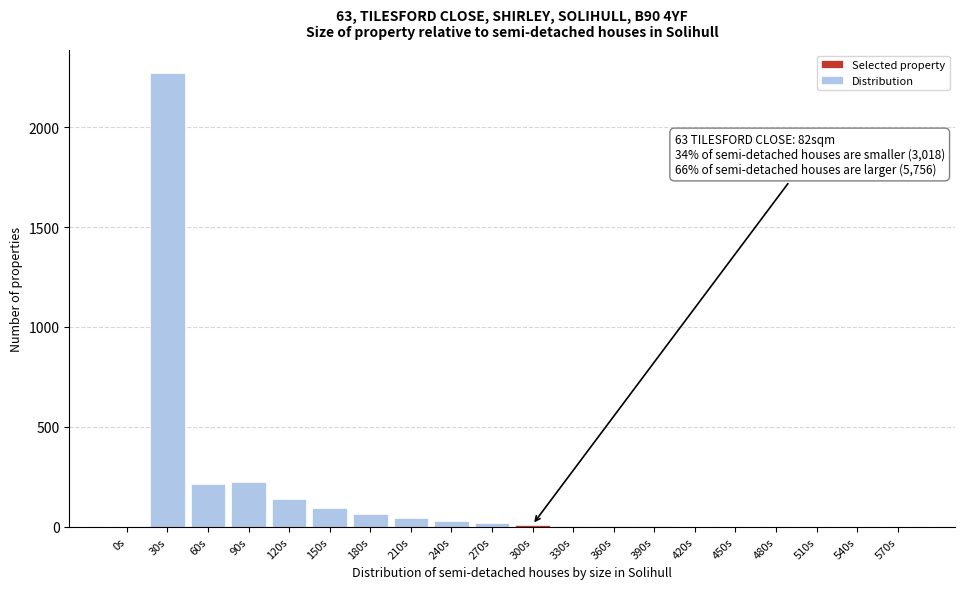

Which category has the highest value across all series?

30s